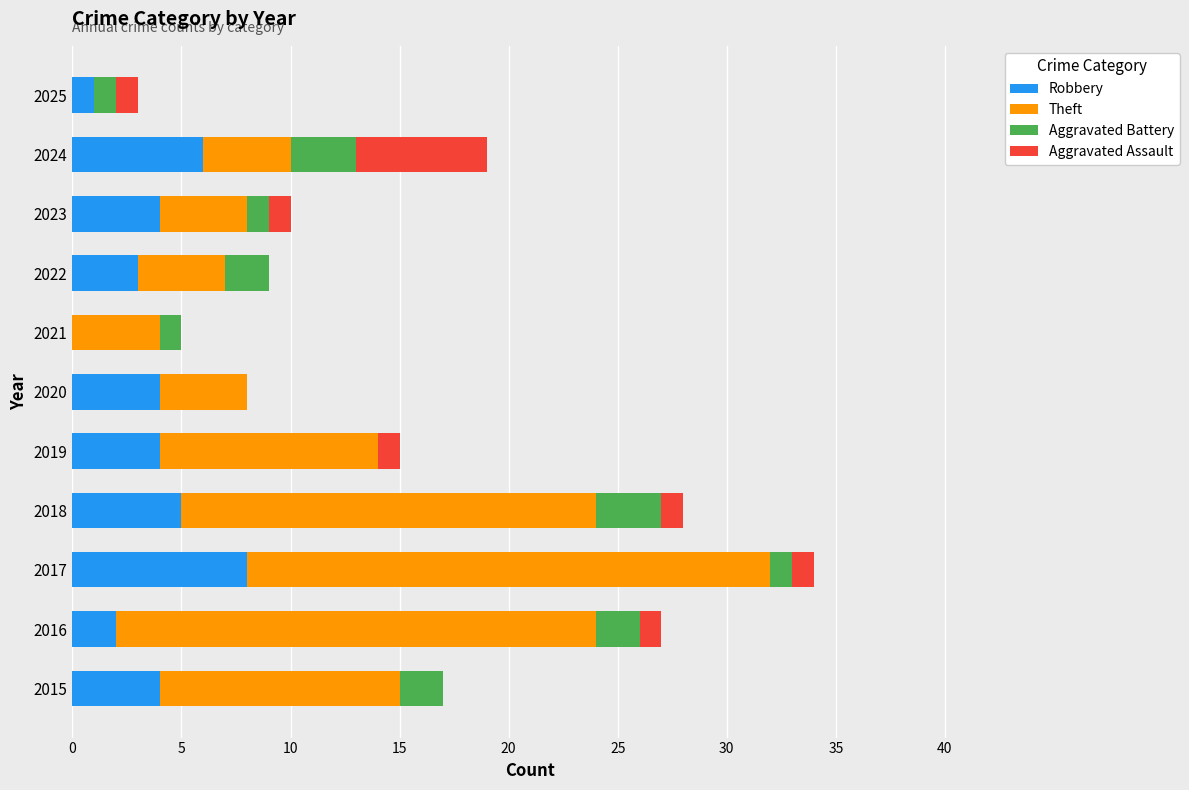

Is it true that Robbery equals 5 at 2017?

False